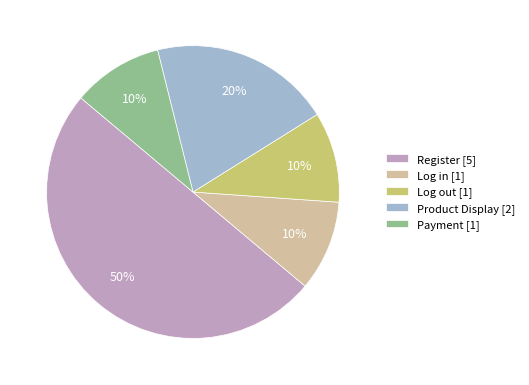

What is the ratio of the value at Log out [1] to the value at Log in [1]?

1.0